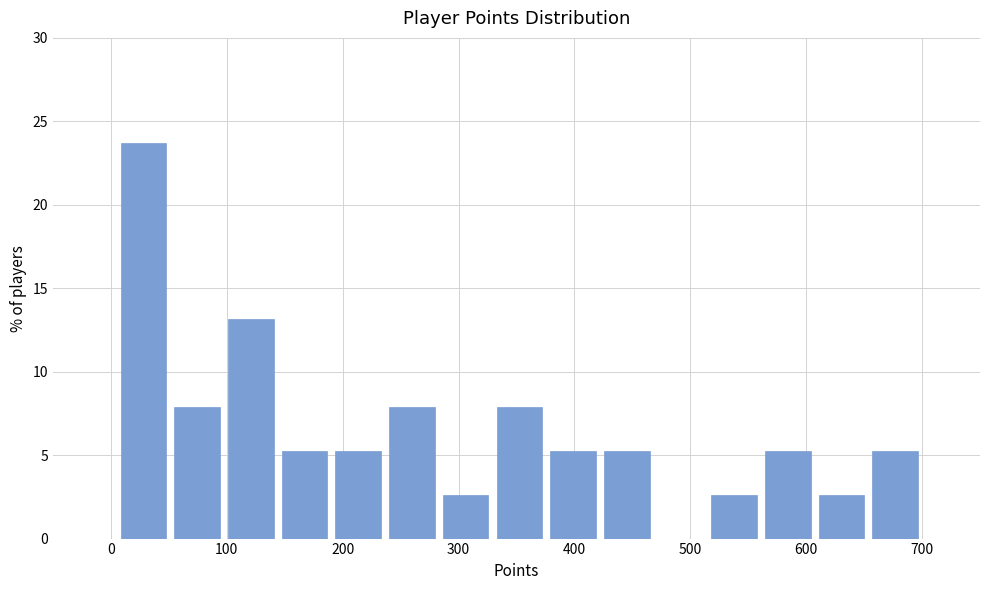

Reading left to right, transcribe this chart: for each bar, give the range it covers on the x-axis and its height. Neither the bar edges nor the heights are printed on the chart, so give them approximately, as read against the axes.

10 to 50: 23.5
50 to 100: 8.0
100 to 140: 13.0
140 to 190: 5.5
190 to 240: 5.5
240 to 280: 8.0
280 to 330: 2.5
330 to 380: 8.0
380 to 420: 5.5
420 to 470: 5.5
470 to 510: 0
510 to 560: 2.5
560 to 610: 5.5
610 to 650: 2.5
650 to 700: 5.5